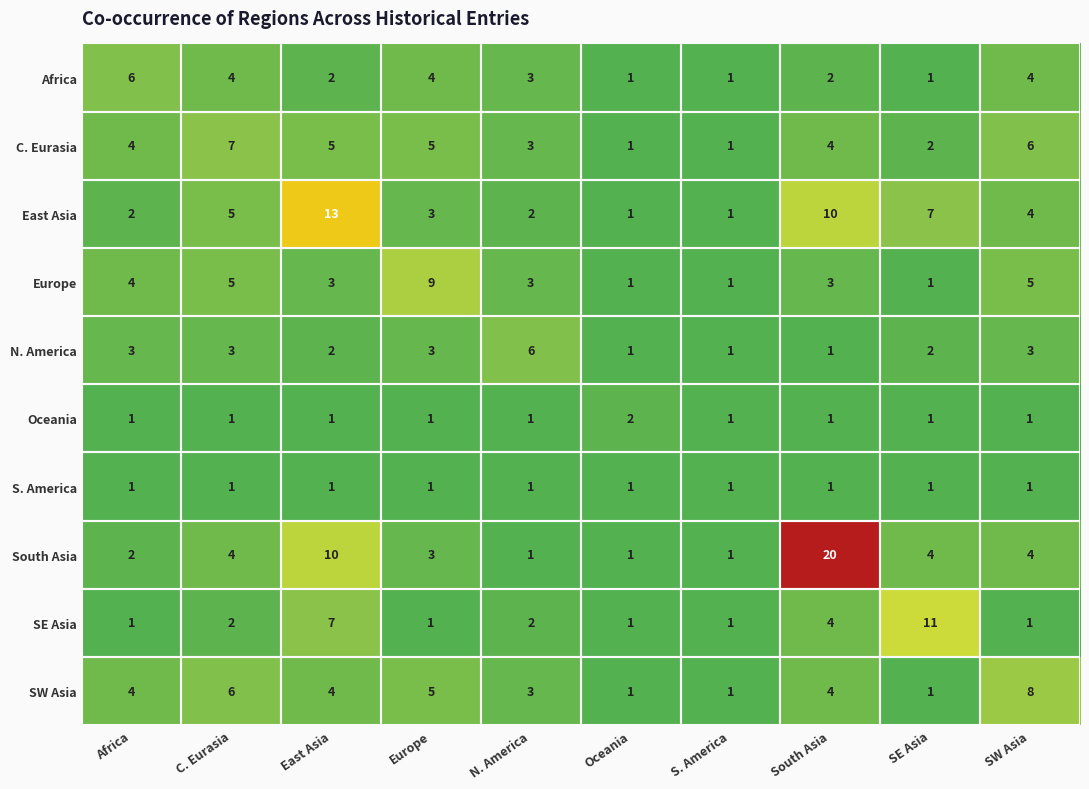

At which label does Europe reach its peak?

Europe